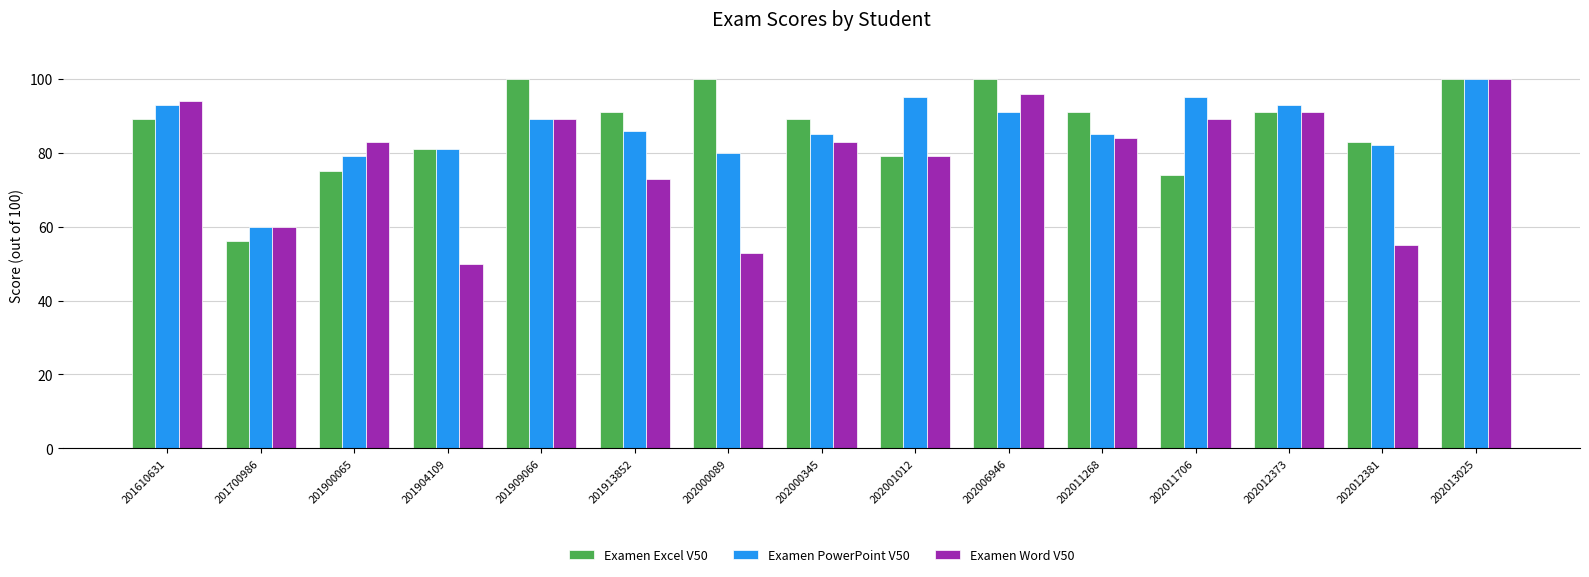

What is the difference between the highest and lowest values at 201909066?

11